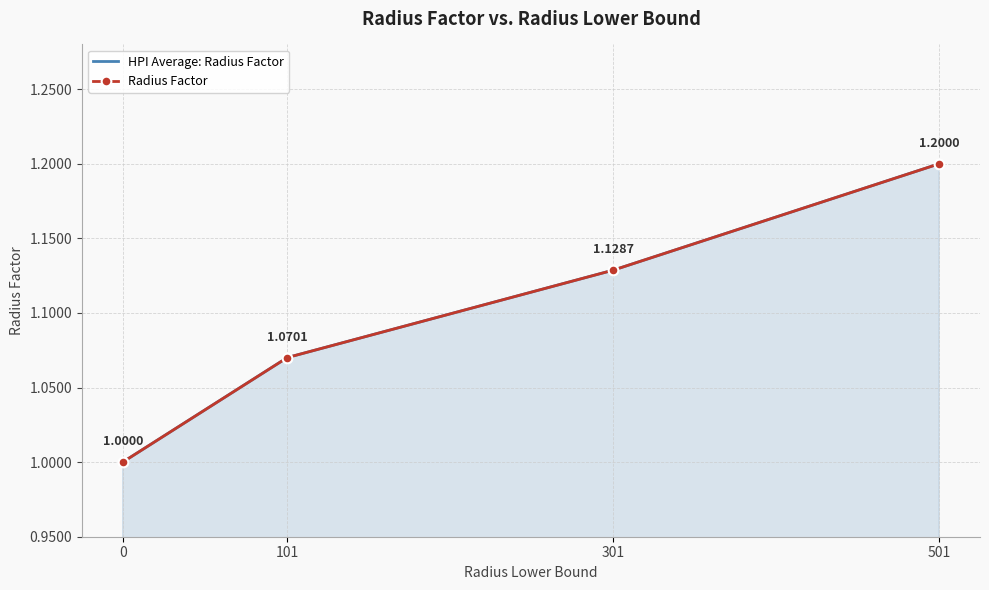

Reading left to right, extract all data points from this chart.

HPI Average: Radius Factor: 1.0	1.1	1.1	1.2
Radius Factor: 1.0	1.1	1.1	1.2